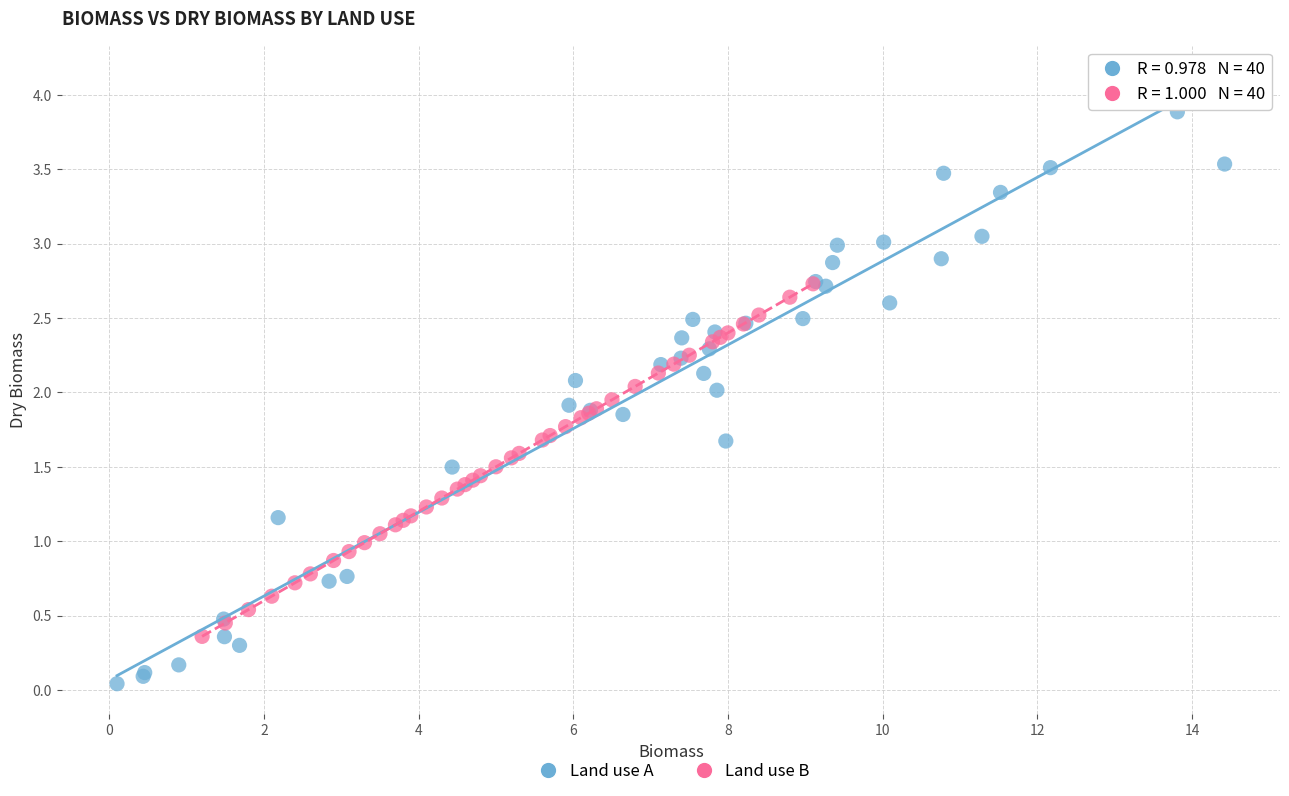

What are all the series names shown in the legend?

Land use A, Land use B